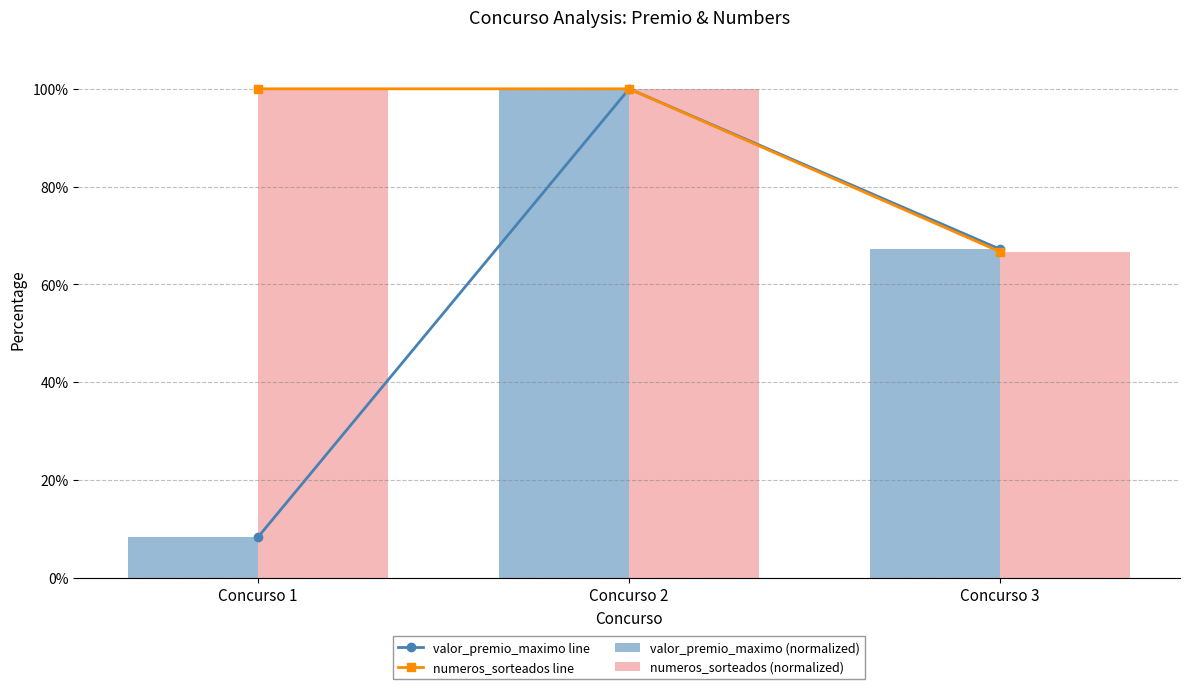

Does the chart contain stacked bars?

No